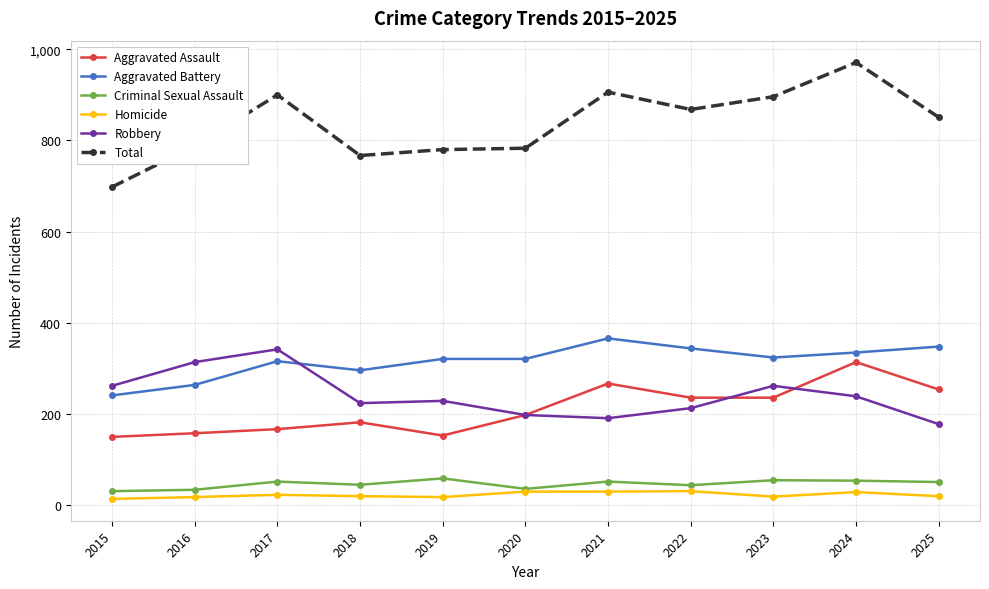

Is the value of Homicide at 2020 greater than the value of Robbery at 2025?

No